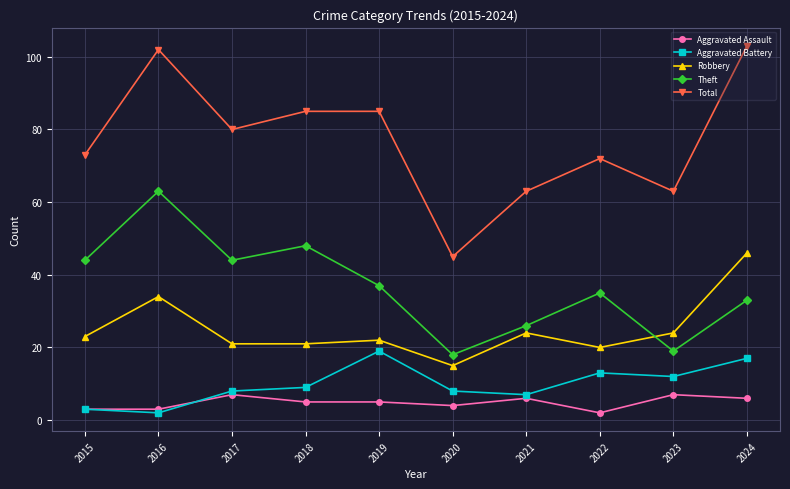

List the series in order of their peak value, highest first.

Total, Theft, Robbery, Aggravated Battery, Aggravated Assault